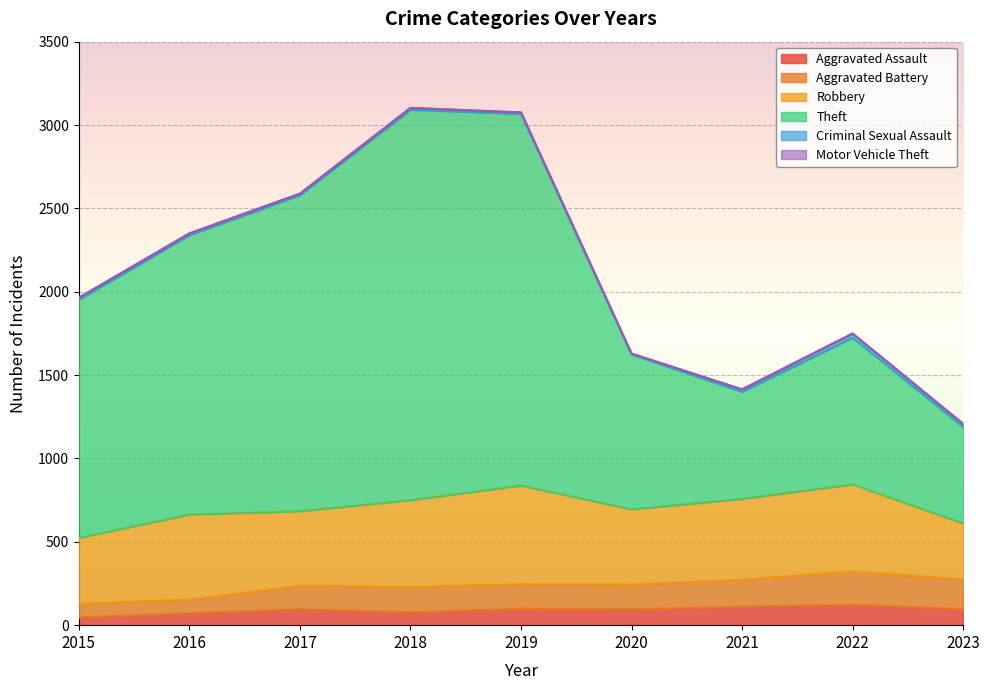

At how many categories does at least one series exceed 2296?

4